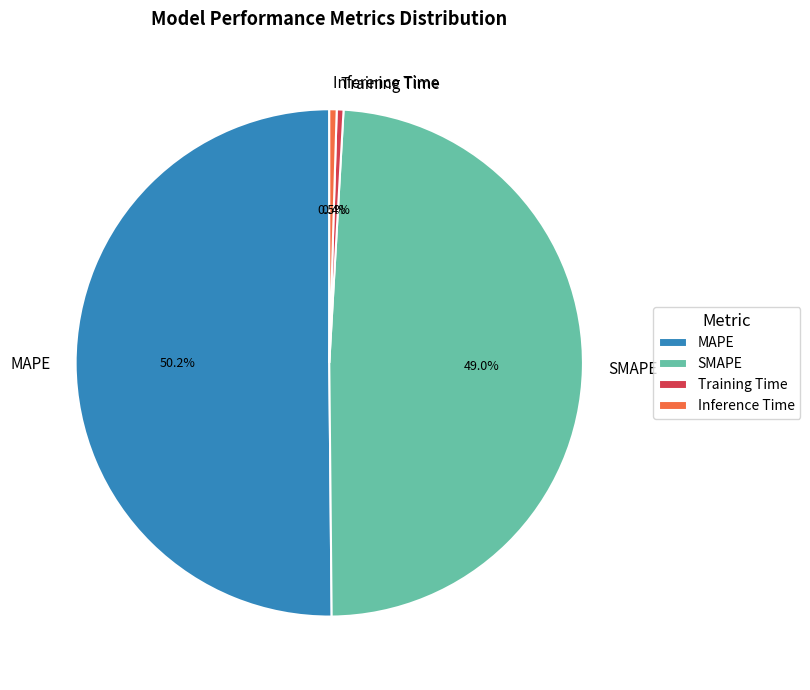

To the nearest percent, what is the difference between the Inference Time and MAPE slice percentages?

50%